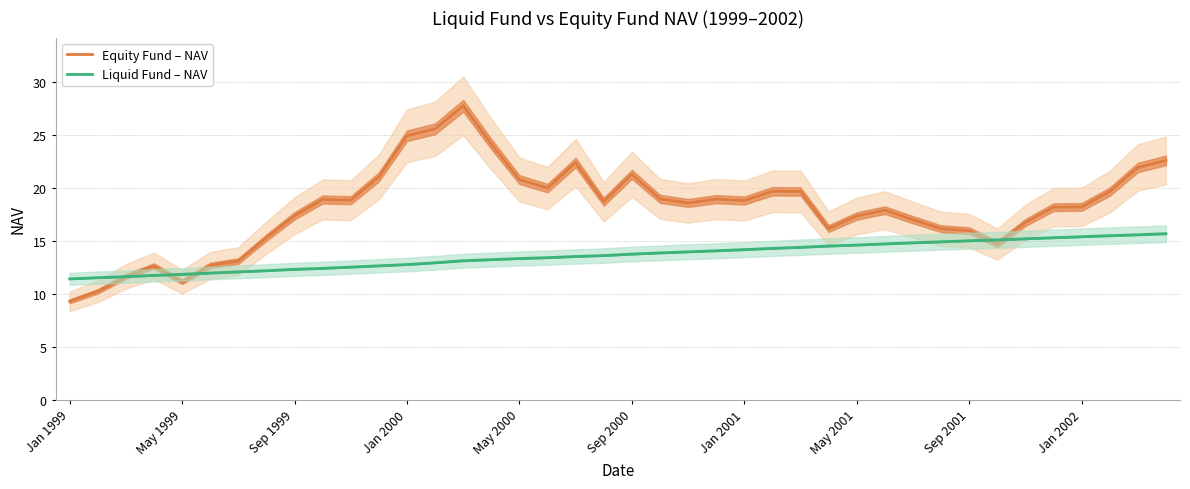

How many data points in Liquid Fund – NAV are less than 13?

14